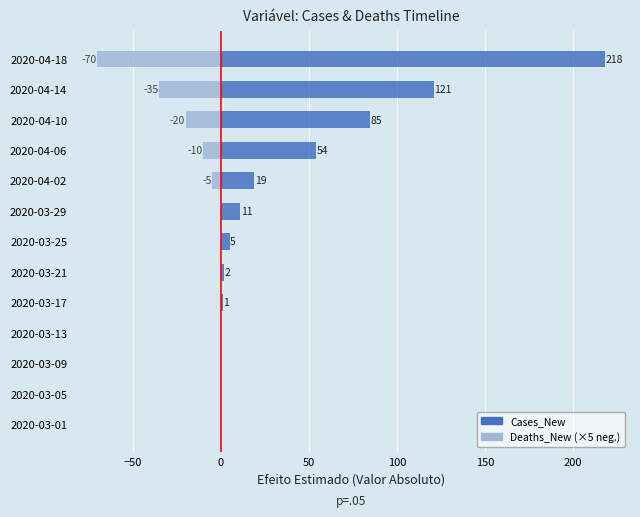

What is the difference between the maximum and minimum values in the Cases_New series?

218